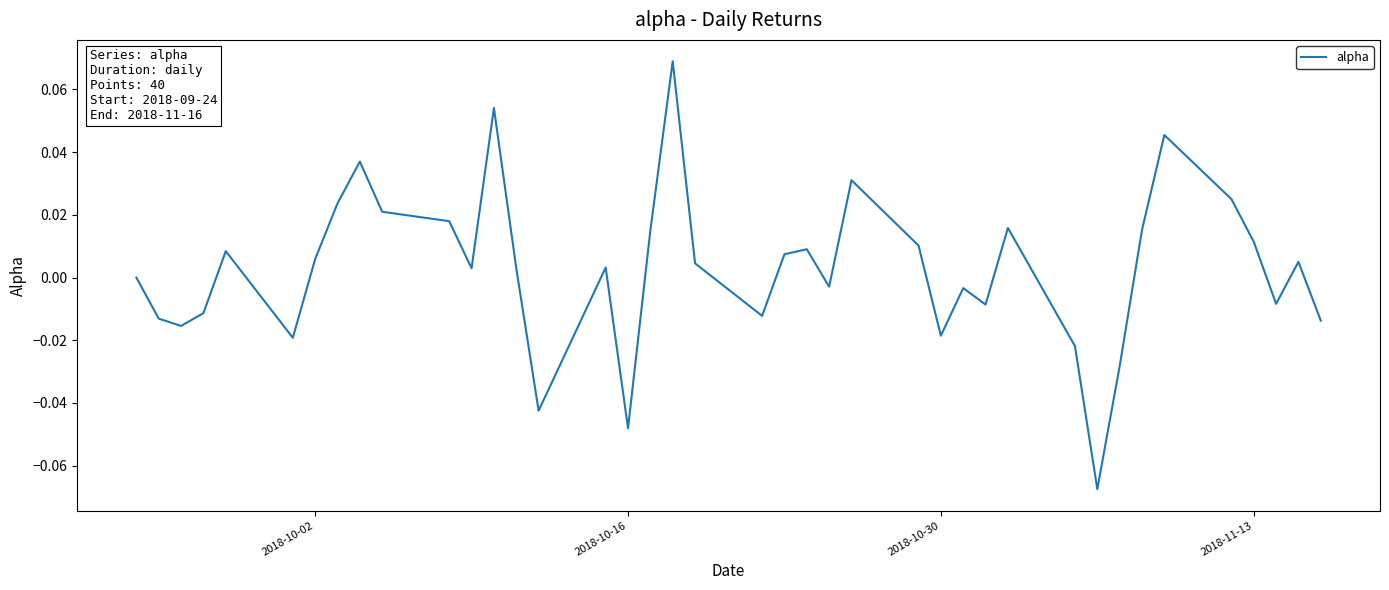

Does the chart display data point markers on the line(s)?

No